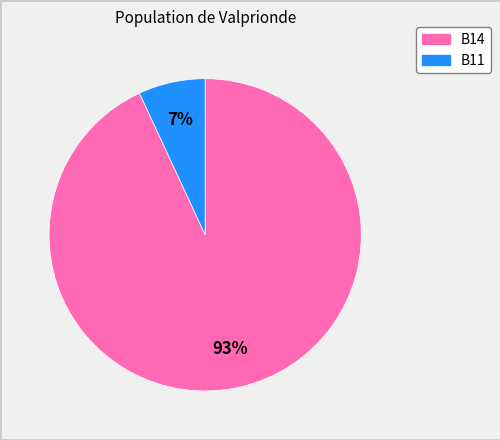

To the nearest percent, what is the difference between the largest and smallest slice percentages?

86%